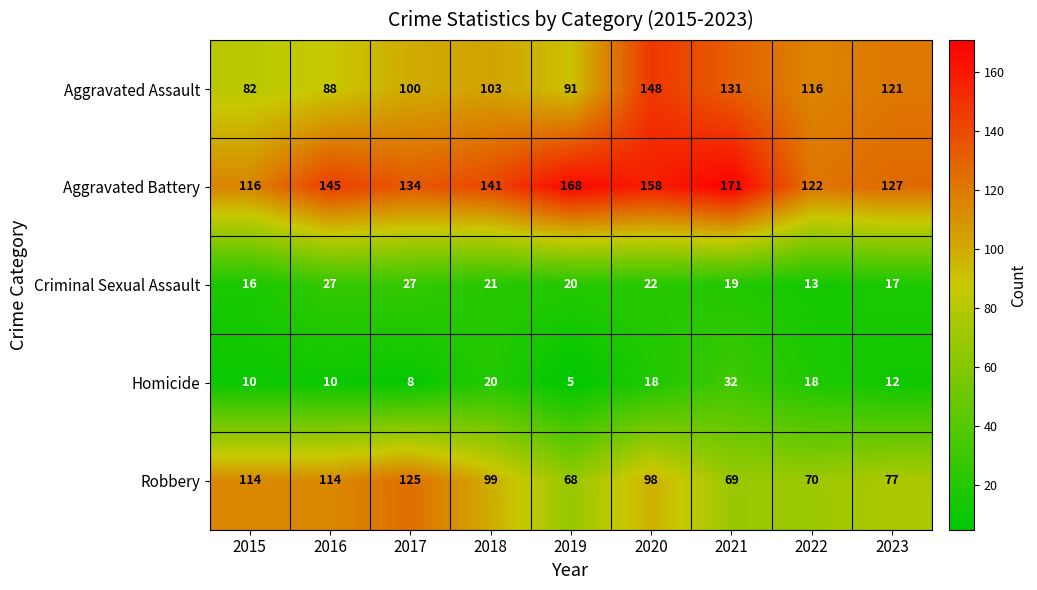

Which series has the widest spread of values?

Aggravated Assault